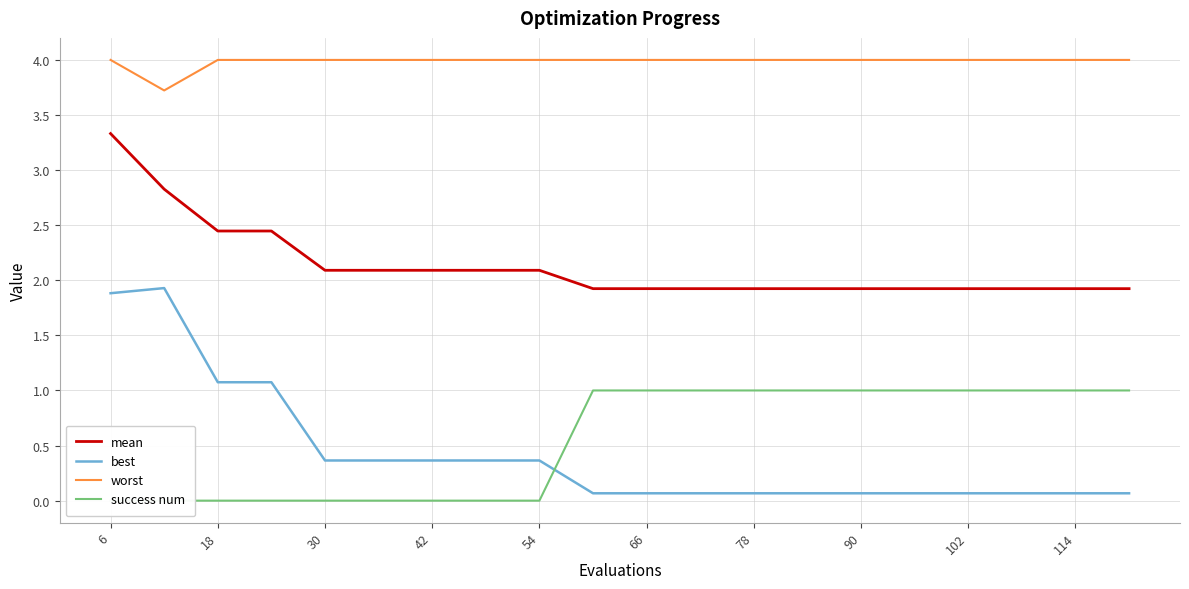

True or false: worst has a value of 4.0 at 78.

True